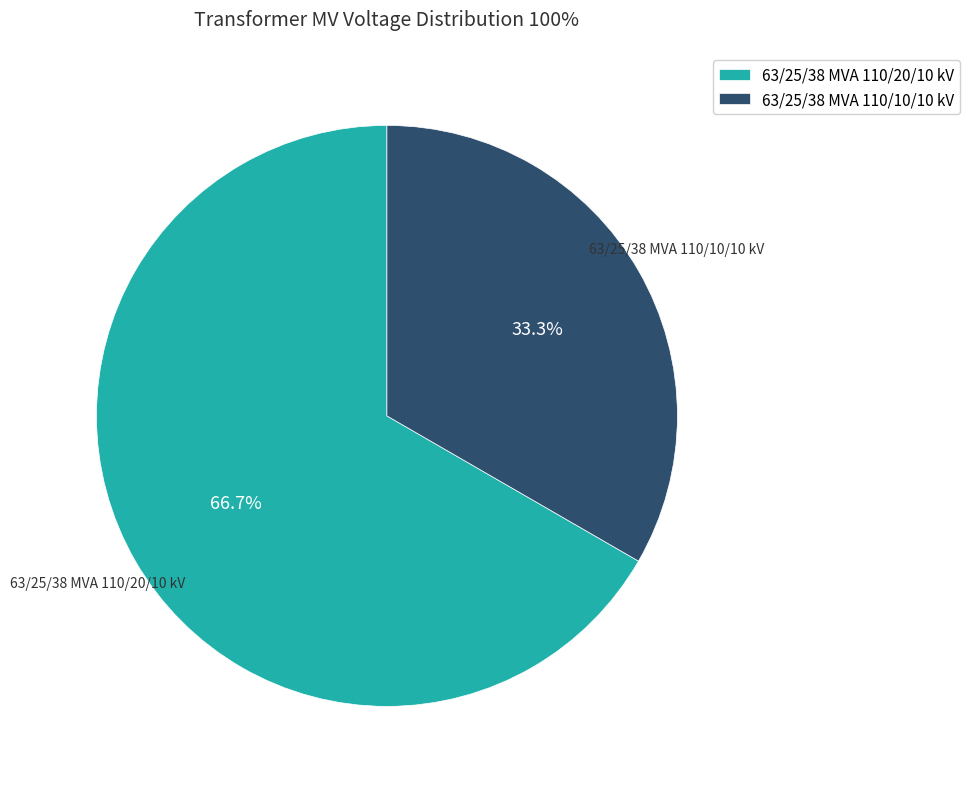

True or false: 63/25/38 MVA 110/20/10 kV accounts for 53% of the total.

False